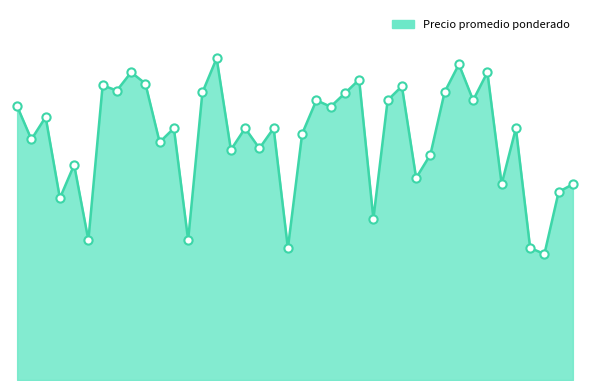

Is this an area chart (filled region under the line)?

Yes